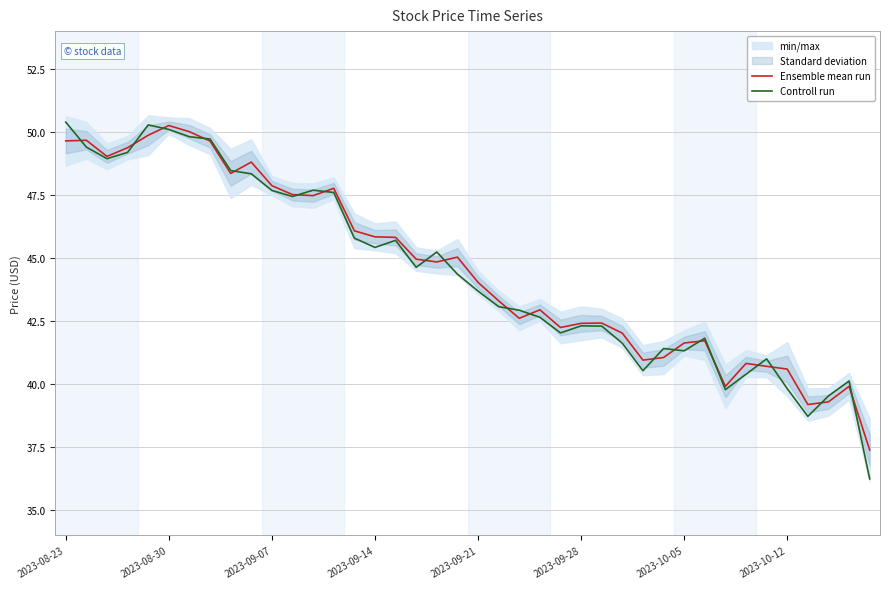

How many data points in Ensemble mean run are above 44?

21